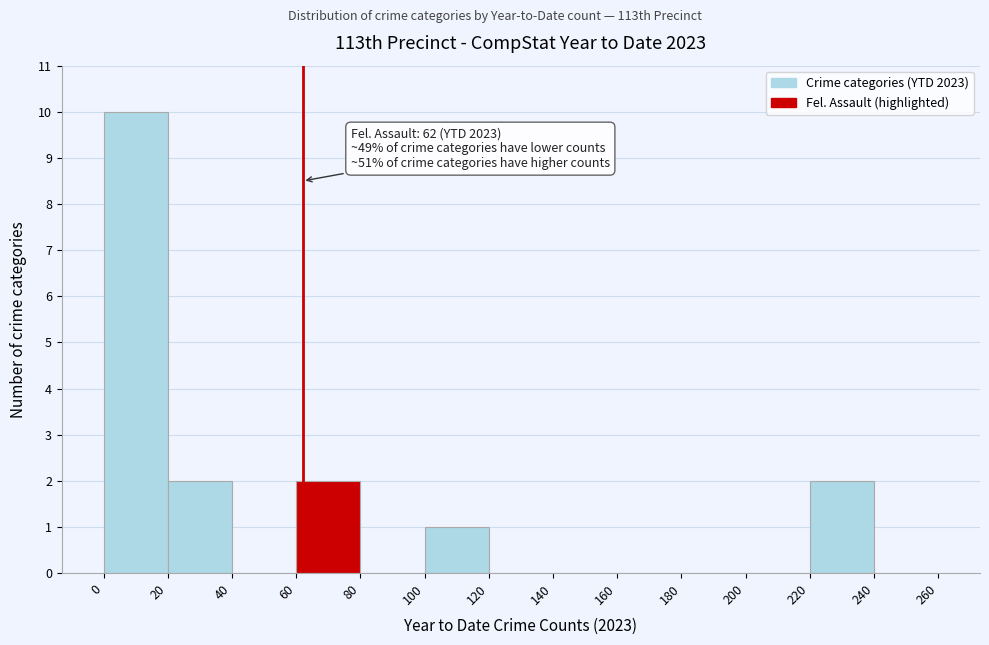

Over which range of the x-axis is the bar tallest?

0 to 20